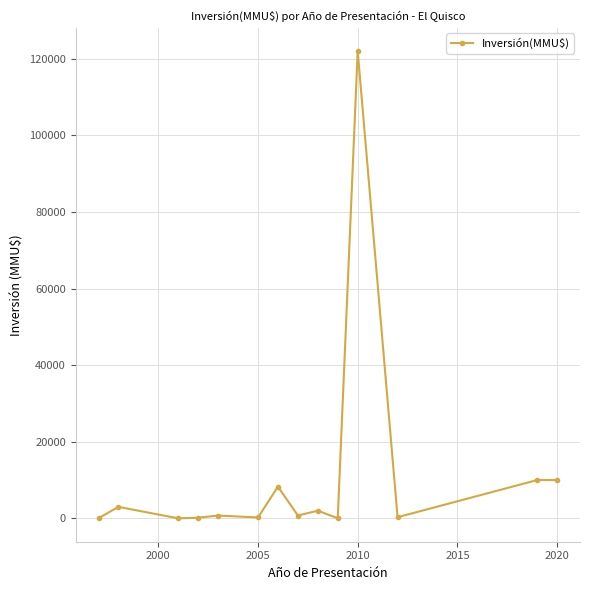

What is the maximum value shown in the chart?

122000